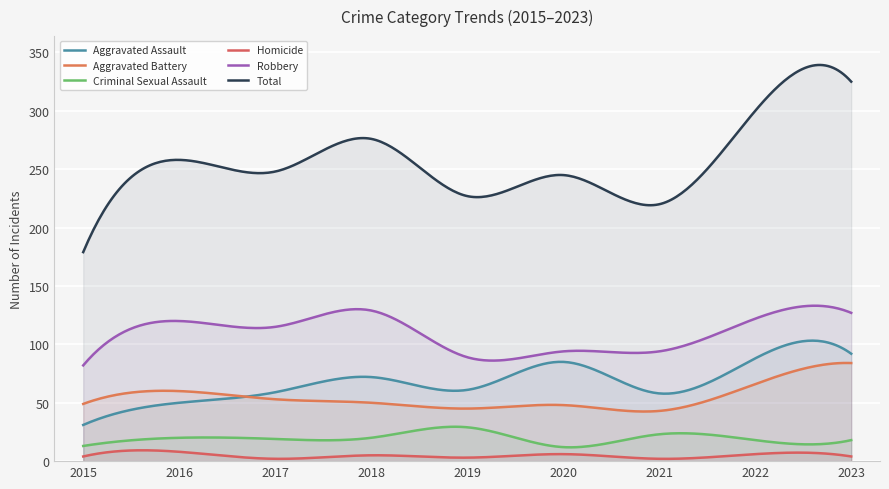

How many series are shown in this chart?

6